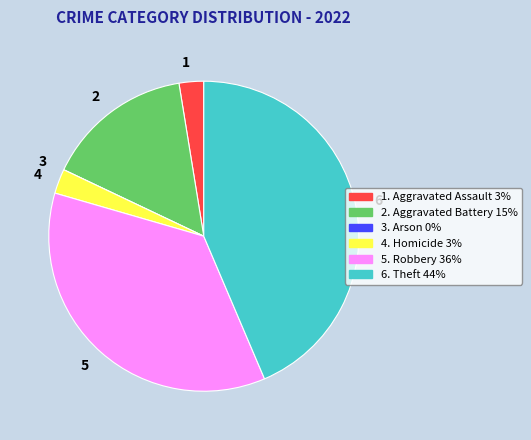

Is there any slice that represents more than half of the pie?

No